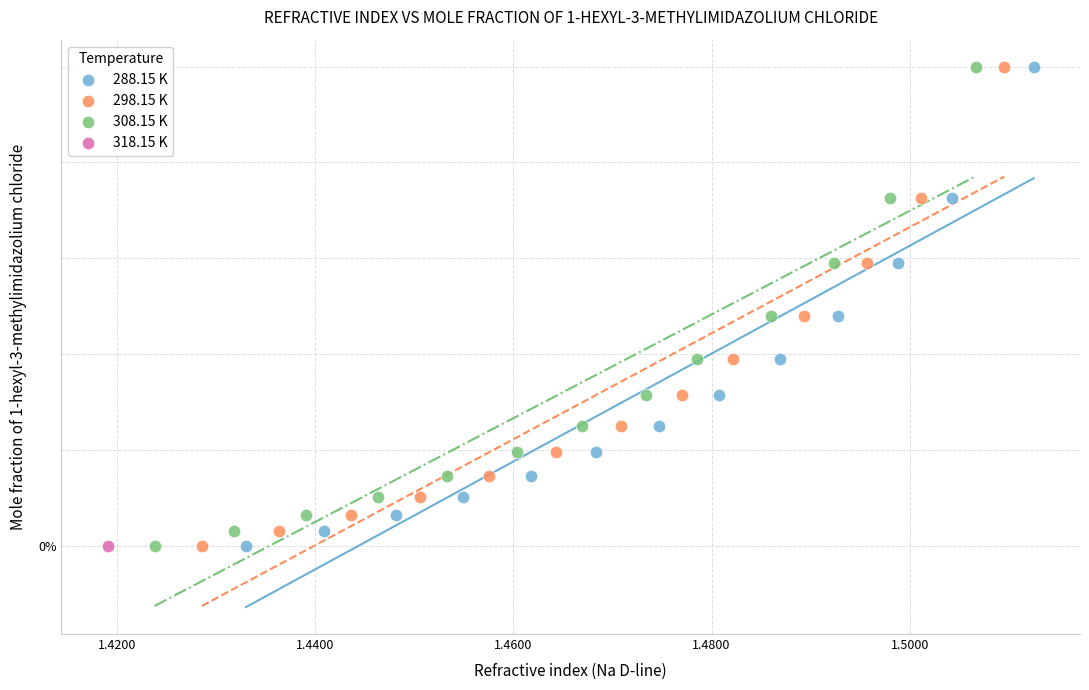

What are all the series names shown in the legend?

288.15 K, 298.15 K, 308.15 K, 318.15 K